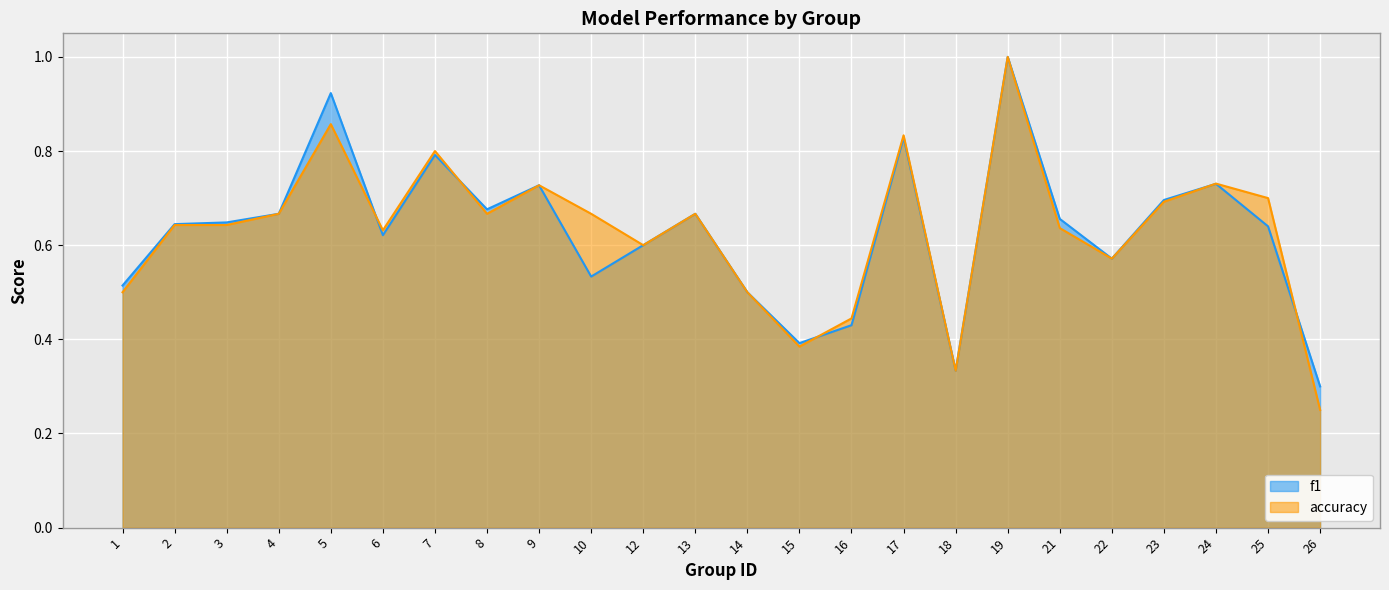

Count the accuracy values in the range 0 to 1.

24